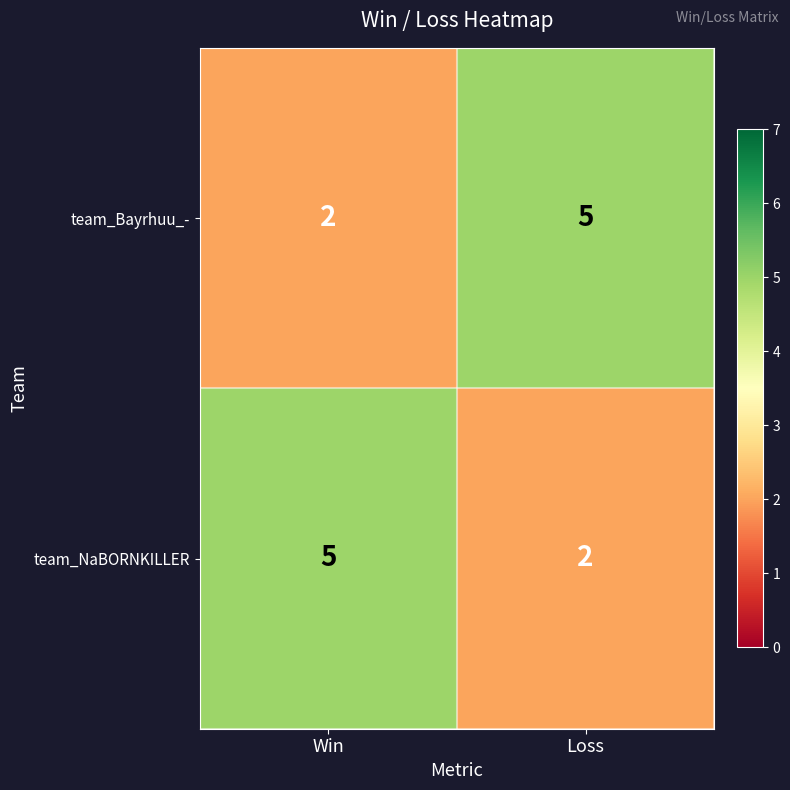

What is the spread (max minus min) of values at Win?

3